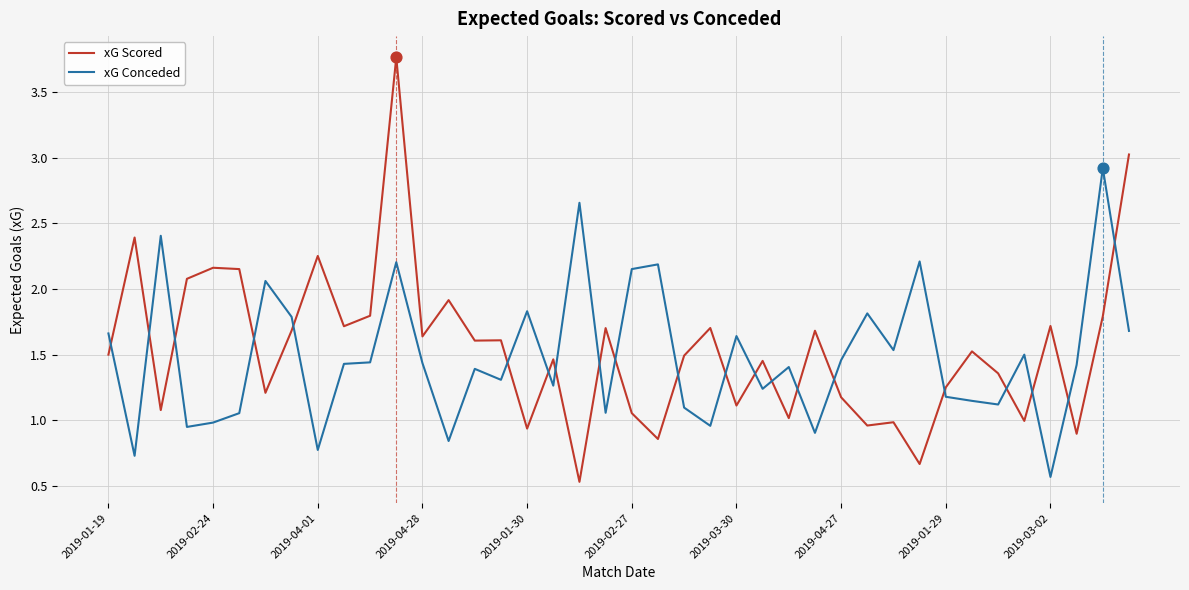

Which series has the largest range (max minus min)?

xG Scored